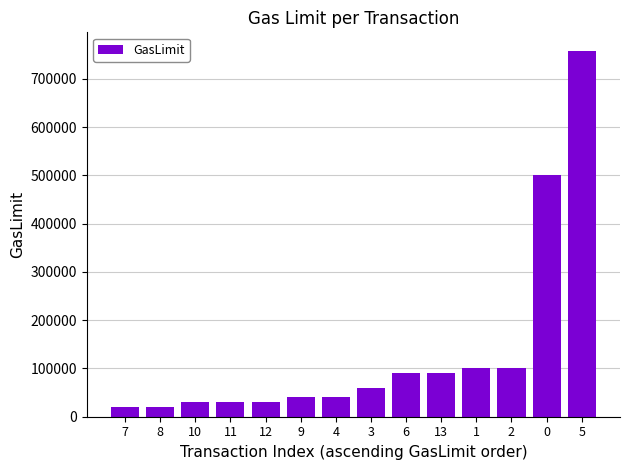

The chart shows a value of 63348 at 2. True or false?

False